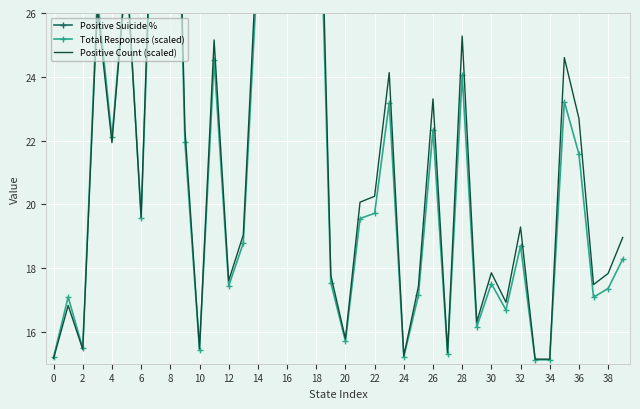

How many categories are shown in the chart?

40